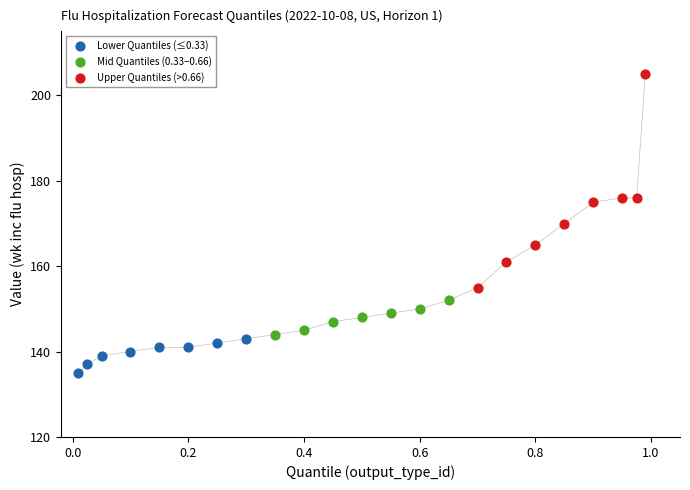

Which series reaches the minimum Y coordinate?

Lower Quantiles (≤0.33)